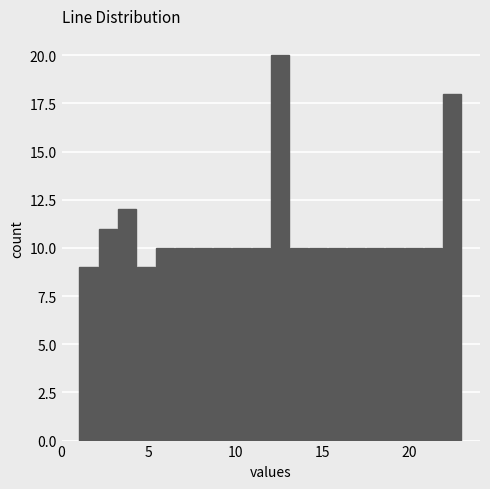

Read against the x-axis, roughly where is the centre of the tallest bar?

12.5